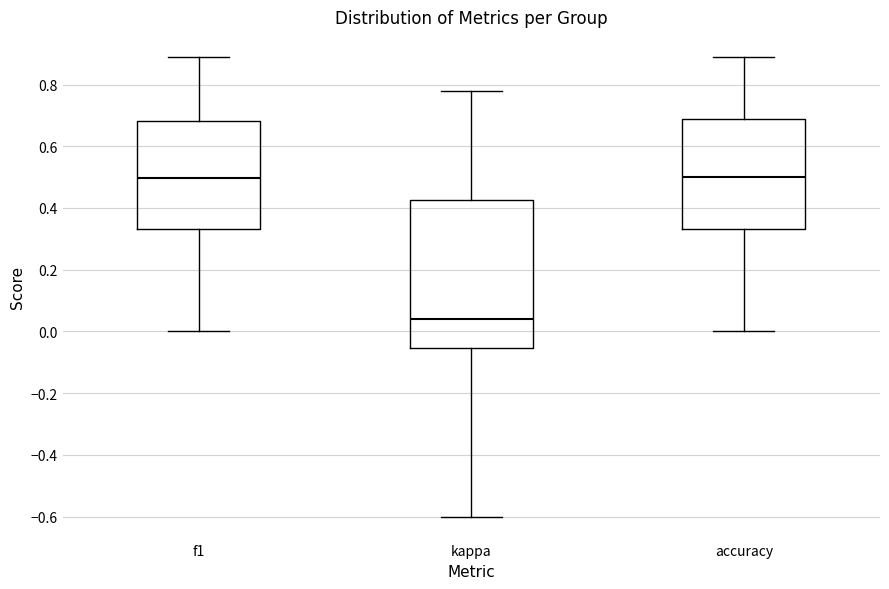

Which box has the lowest median line?

kappa